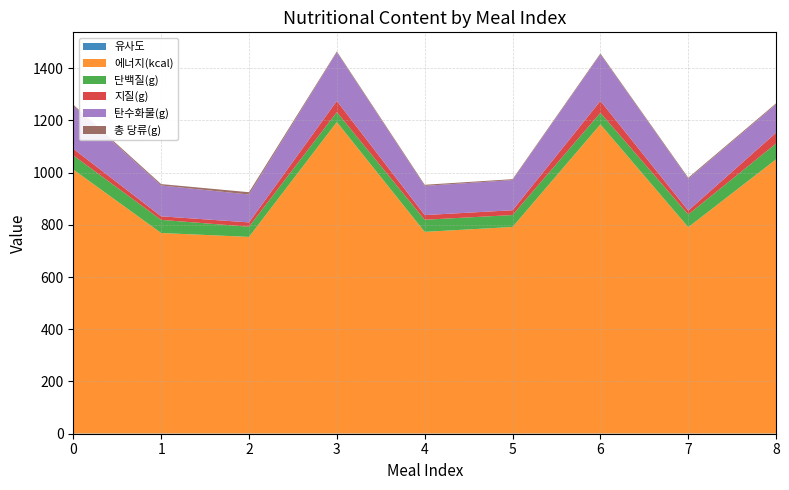

Reading right to left, extract all data points from this chart.

유사도: 1.0	1.0	1.0	1.0	1.0	1.0	1.0	1.0	1.0
에너지(kcal): 1049.9	789.8	1183.6	790.7	772.0	1192.4	752.7	767.6	1010.7
단백질(g): 60.5	48.7	44.3	45.6	46.3	38.0	38.9	50.3	54.0
지질(g): 41.3	15.1	45.5	18.4	17.9	42.9	16.6	13.6	25.6
탄수화물(g): 108.6	121.4	178.0	115.6	111.8	185.8	106.7	118.1	164.1
총 당류(g): 4.0	4.2	3.7	3.4	4.2	3.7	8.8	5.3	4.7